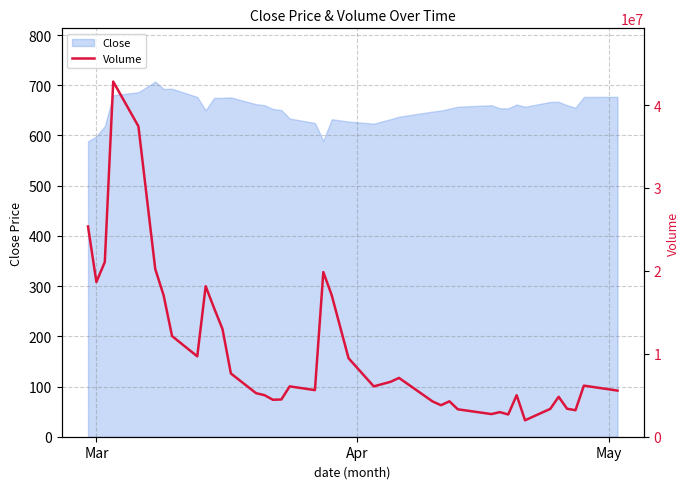

How many lines are shown in the chart?

1